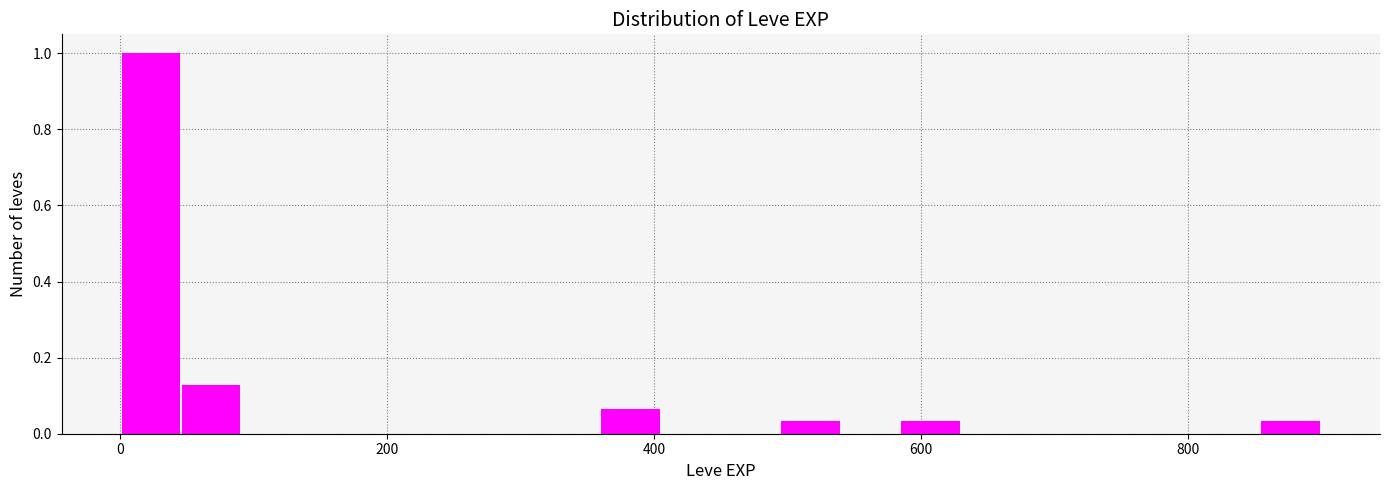

Read against the x-axis, roughly where is the centre of the tallest bar?

20